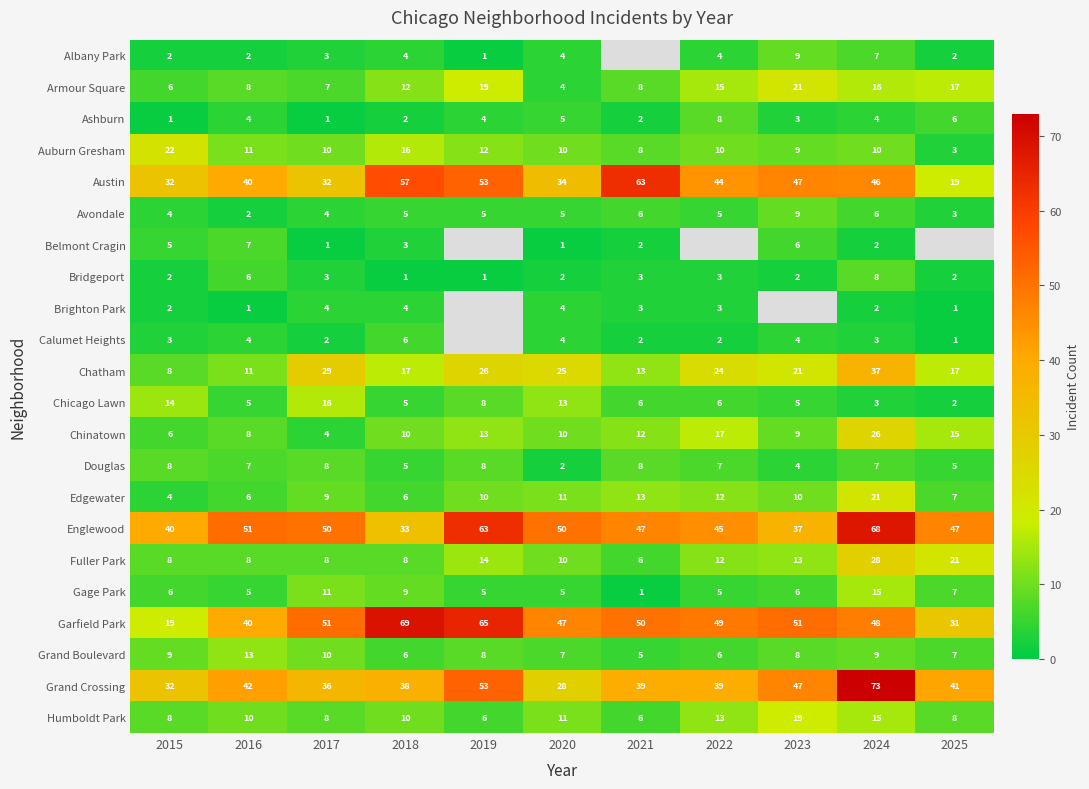

What is the average value of the Bridgeport series?

3